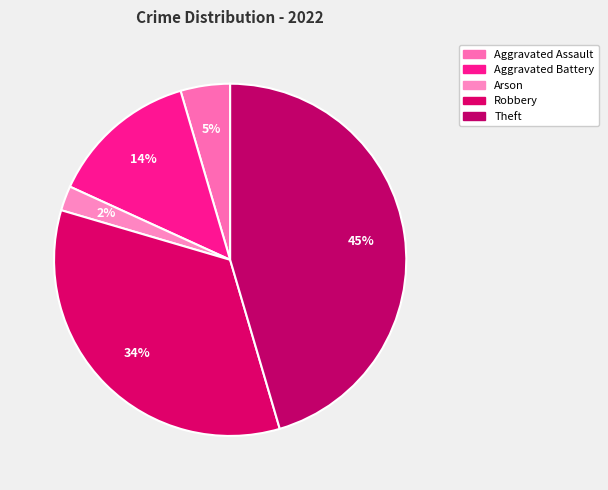

The Theft slice represents 53% of the pie. True or false?

False